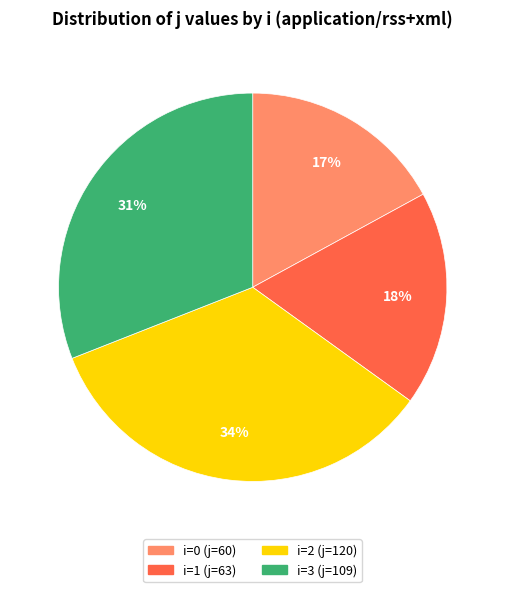

To the nearest percent, what is the difference between the largest and smallest slice percentages?

17%